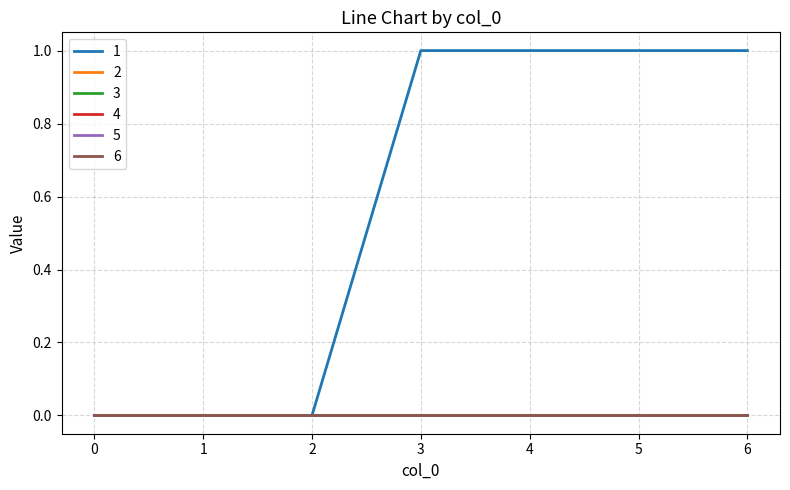

At how many categories does at least one series exceed 0?

4